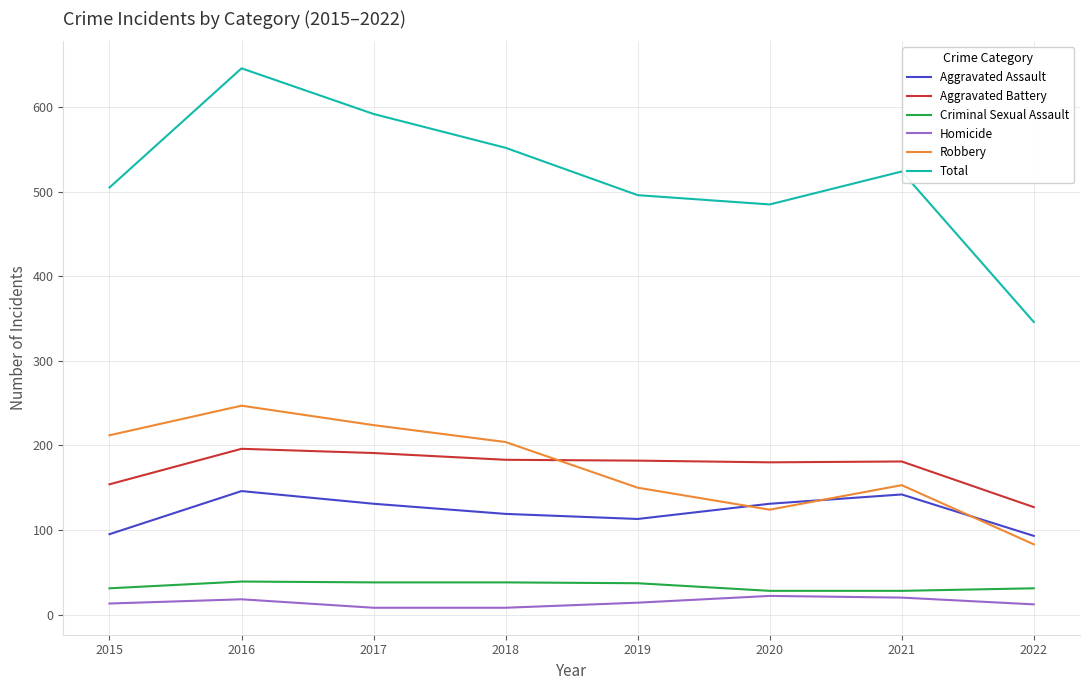

True or false: Aggravated Battery and Criminal Sexual Assault cross at least once.

False